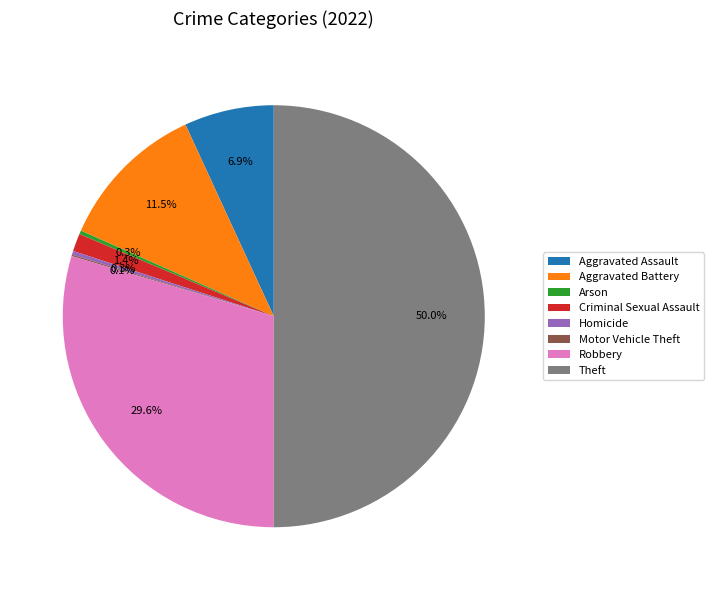

What portion of the pie excludes Criminal Sexual Assault?

98.6%